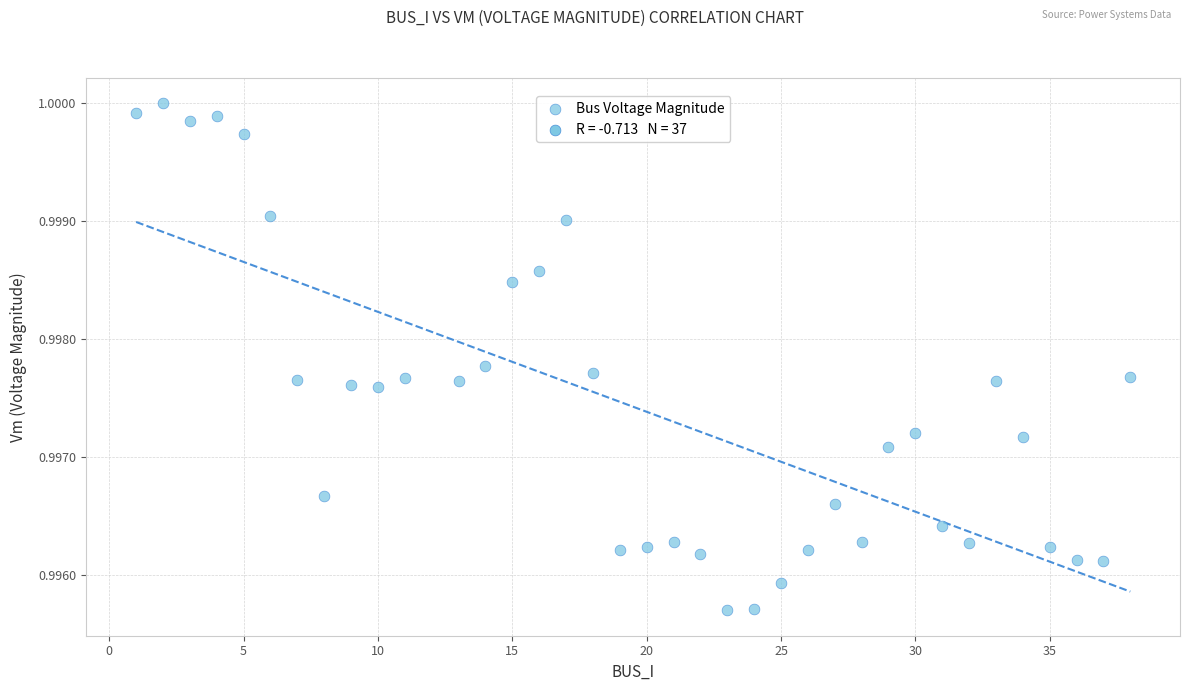

What is the range of X values (max minus min)?

37.0